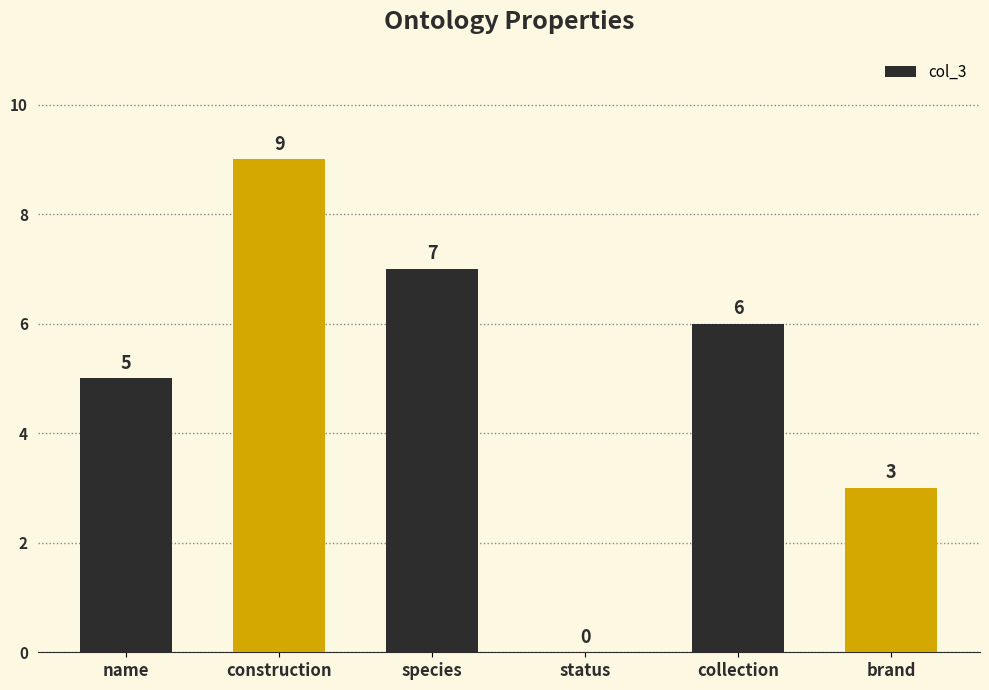

The value at species is 3. True or false?

False